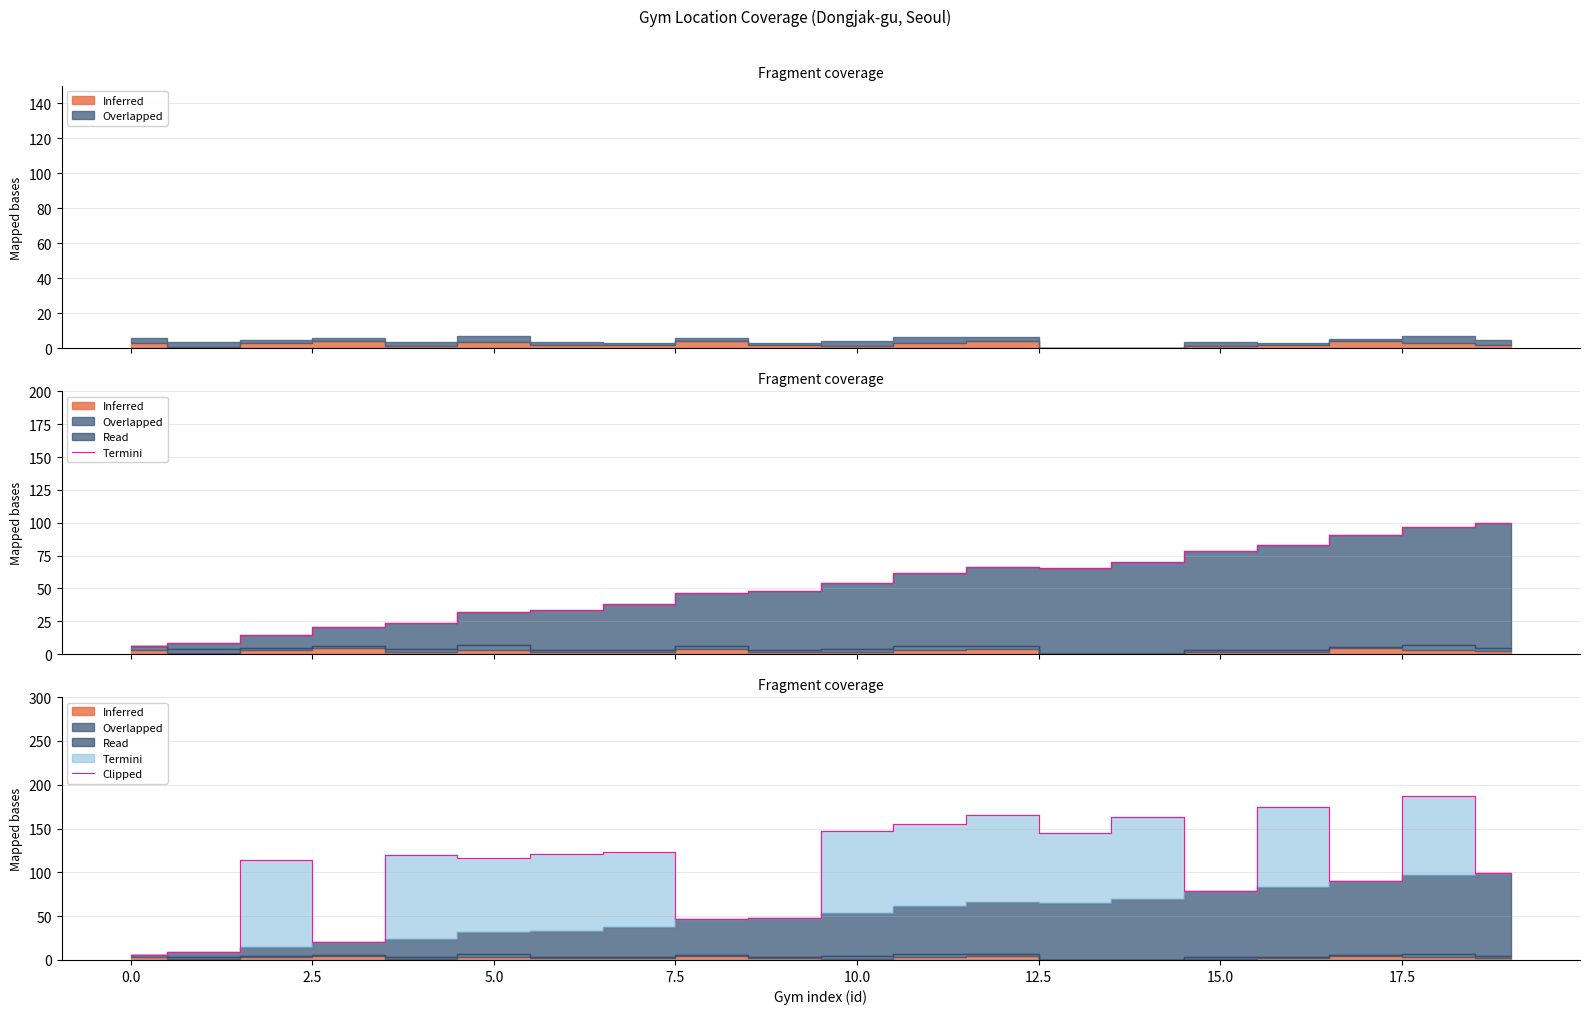

The chart shows a value of 165.6 at 12. True or false?

True